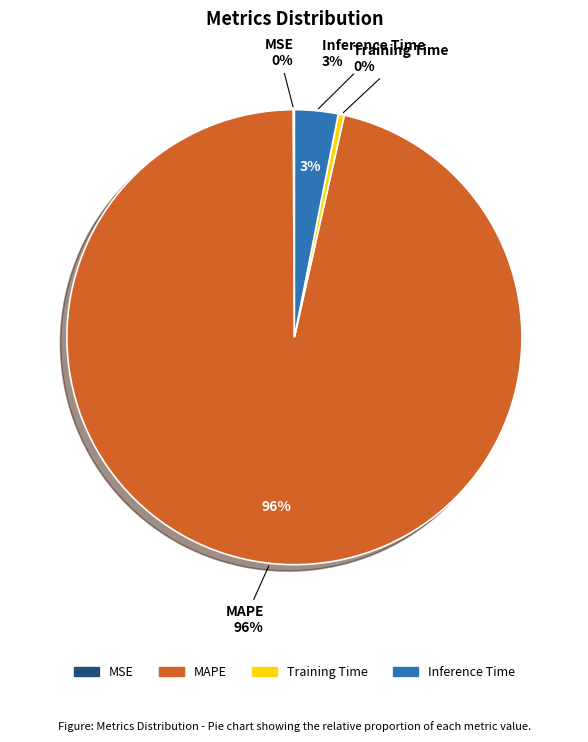

Does Inference Time represent more than half of the total?

No